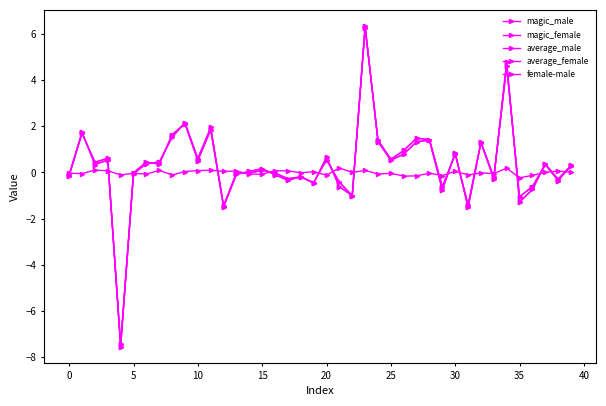

Count the number of data series in this chart.

5